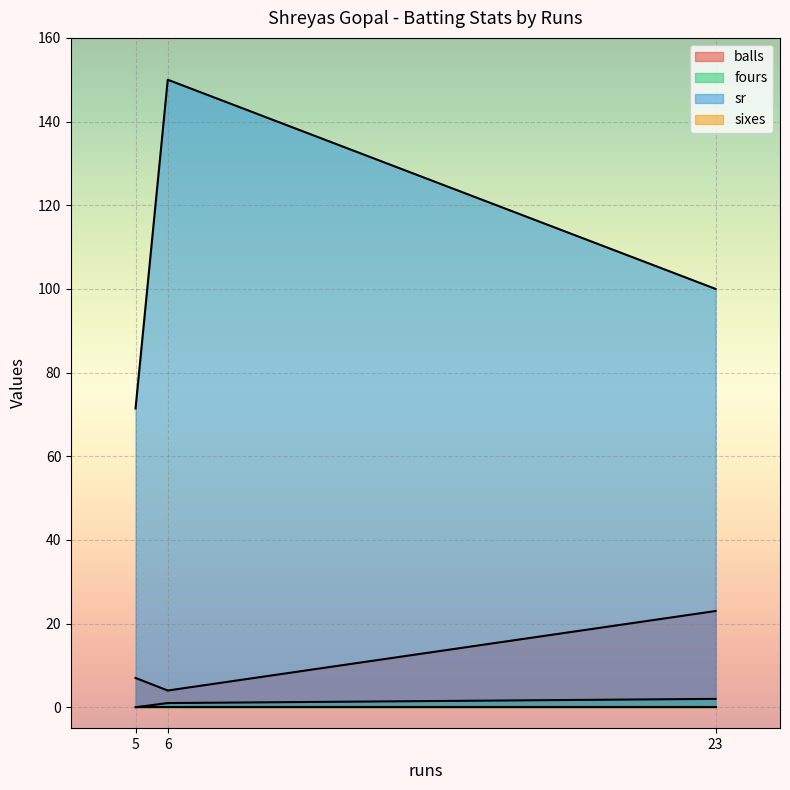

What is the average value of the balls series?

11.3